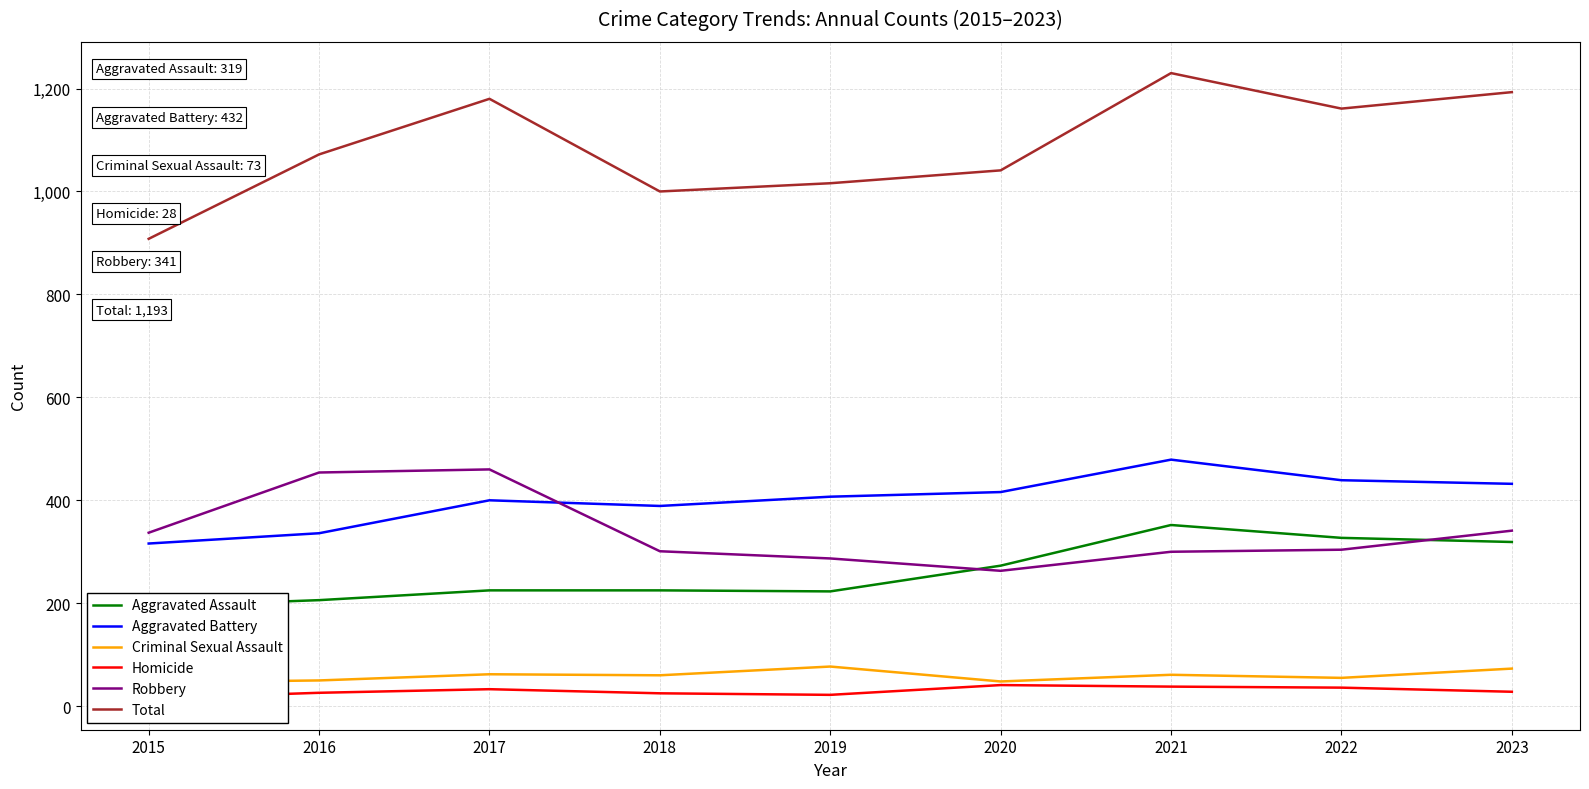

What are all the series names shown in the legend?

Aggravated Assault, Aggravated Battery, Criminal Sexual Assault, Homicide, Robbery, Total